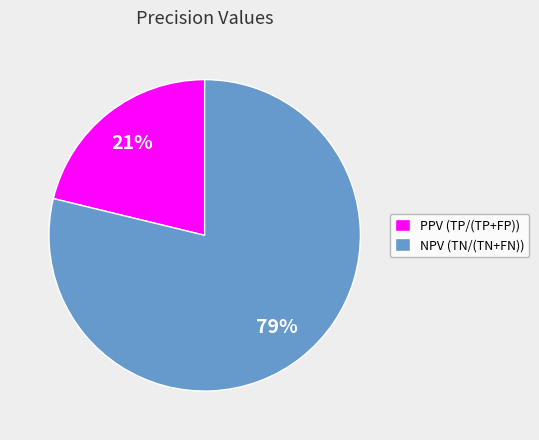

What is the largest slice in the pie chart?

NPV (TN/(TN+FN))